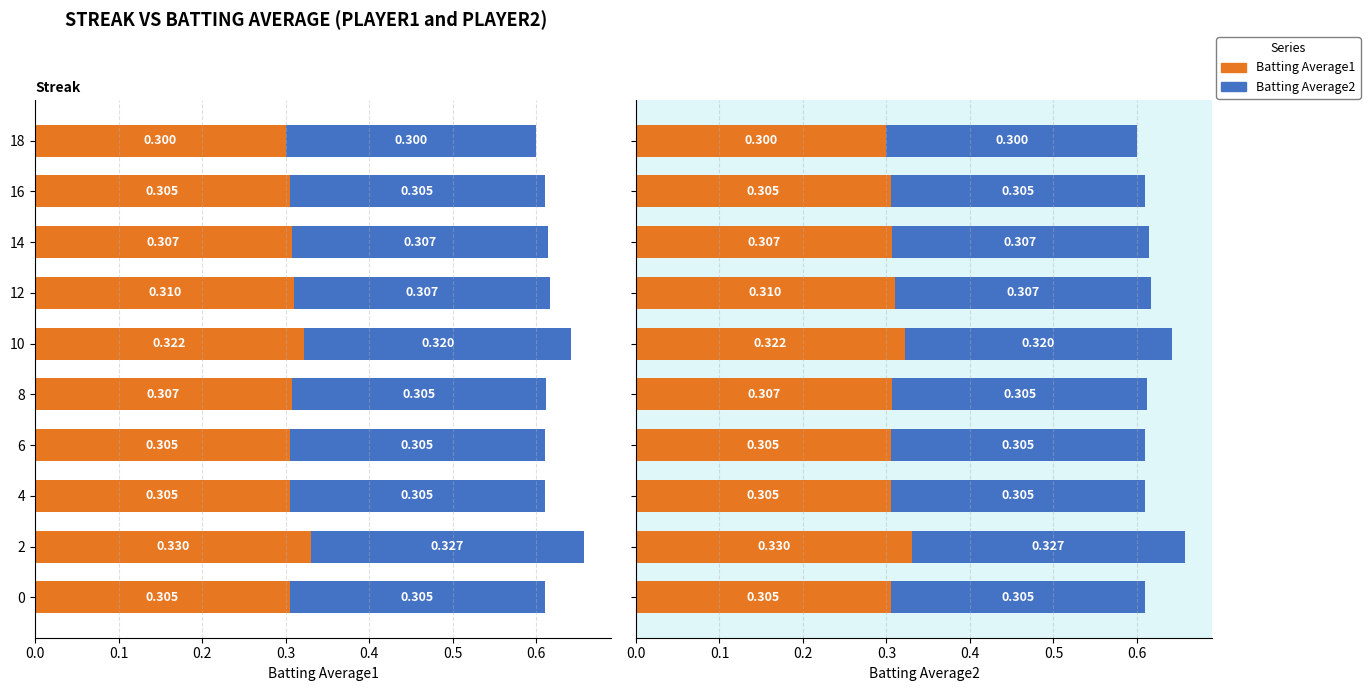

Rank the series by their maximum value, from highest to lowest.

Batting Average1, Batting Average2